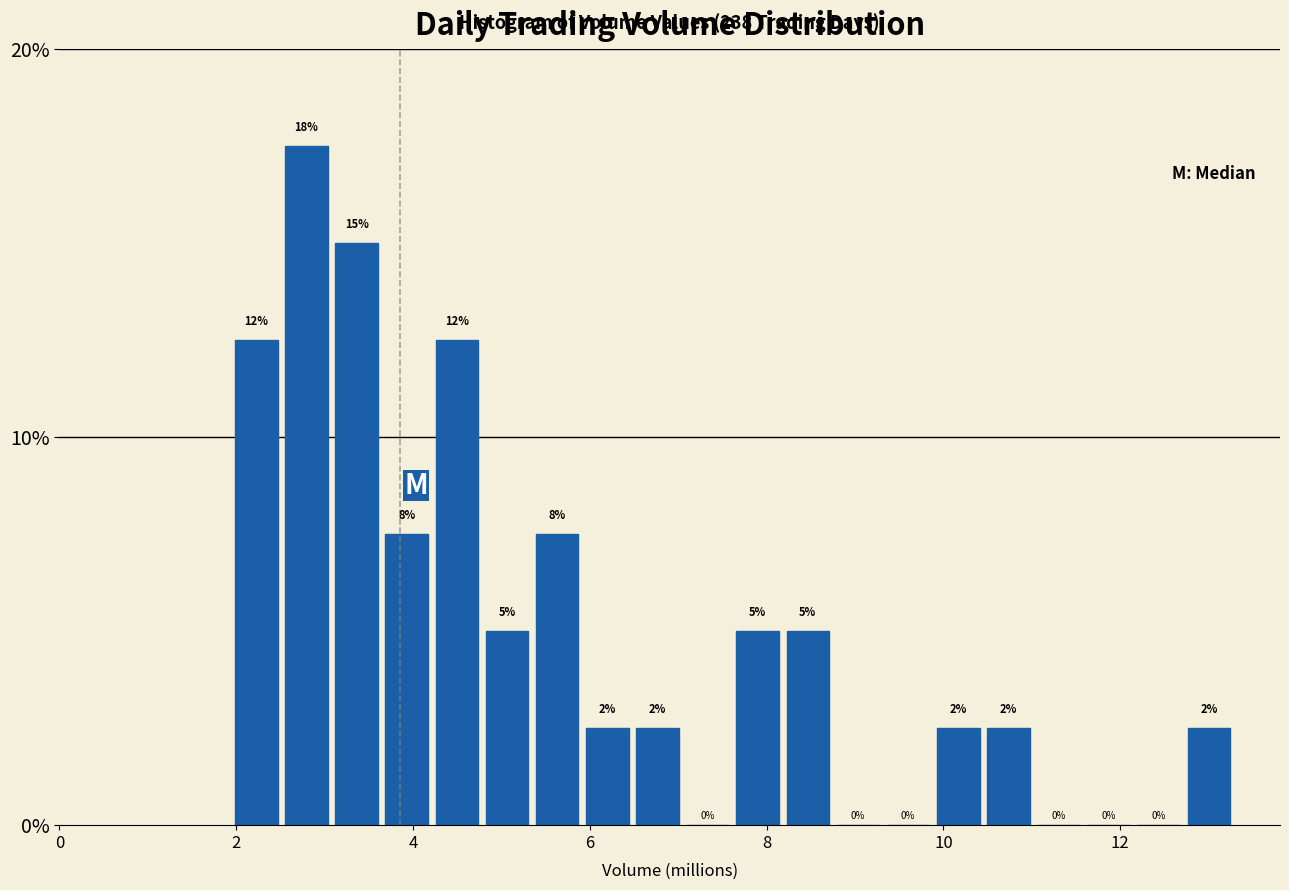

Read against the x-axis, roughly where is the centre of the tallest bar?

2.8